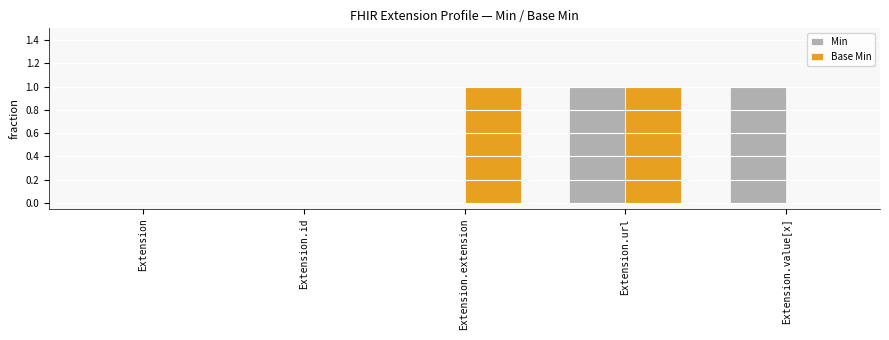

The value of Base Min at Extension is 0. True or false?

True